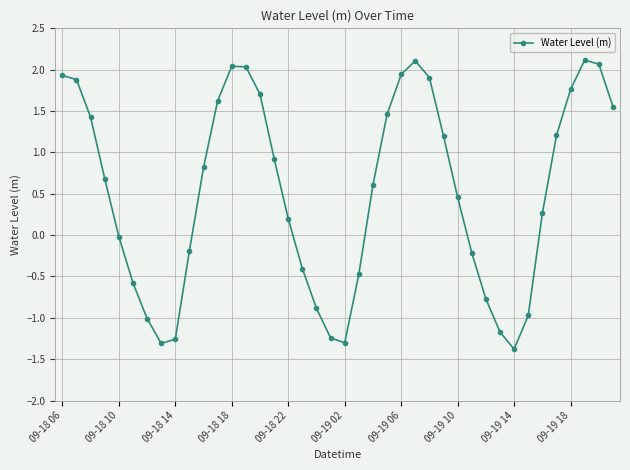

What is the smallest value displayed?

-1.4